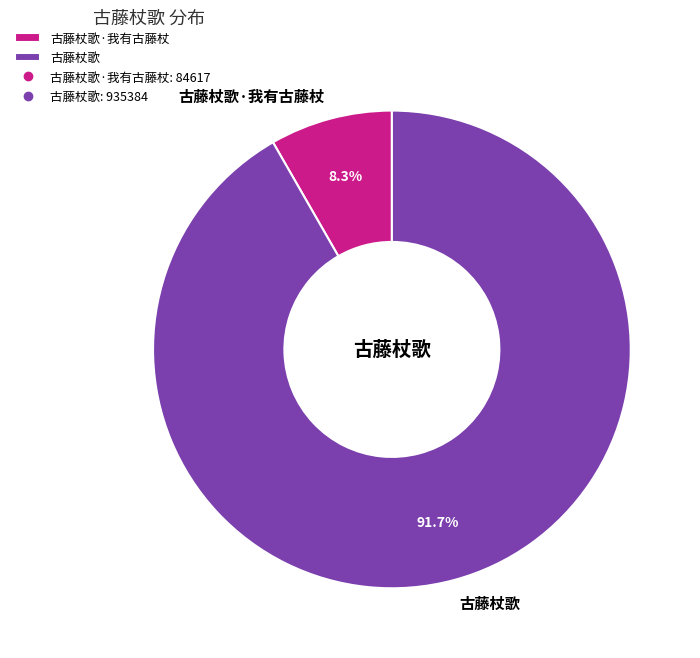

Between 古藤杖歌·我有古藤杖 and 古藤杖歌, which is larger?

古藤杖歌